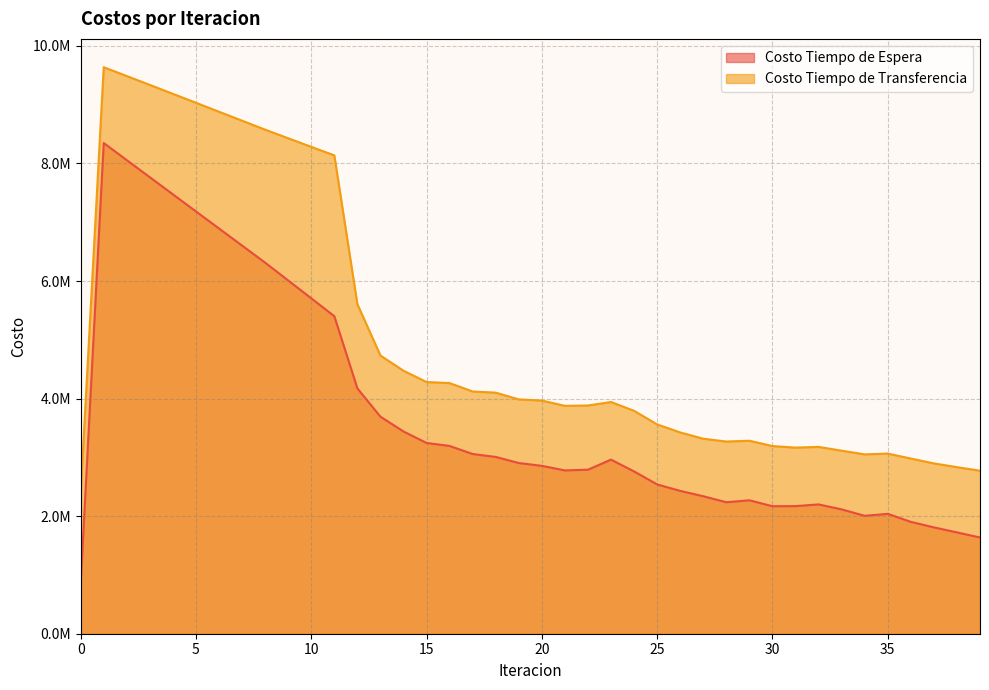

True or false: Costo Tiempo de Transferencia and Costo Tiempo de Espera intersect in this chart.

False